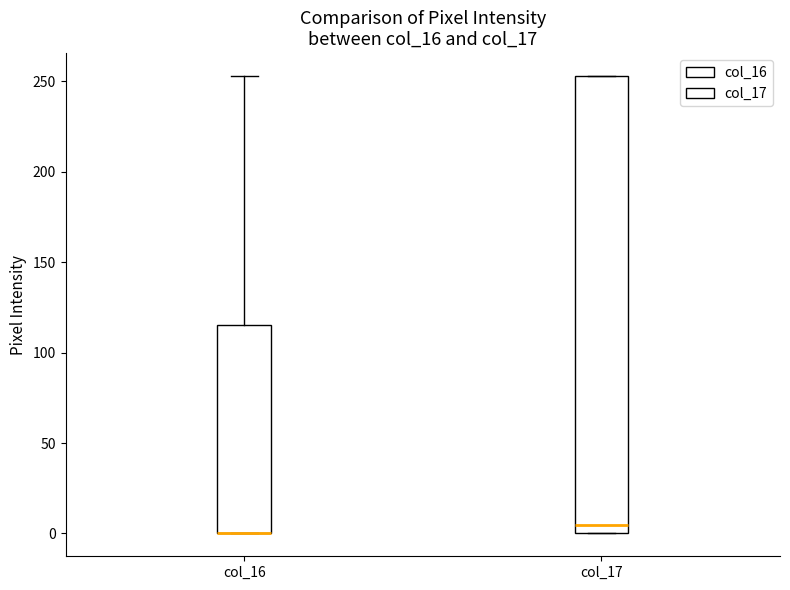

Where is the lower edge of the box for col_16 on the y-axis? The values are not printed on the chart, so give them approximately, as read against the axis.

0